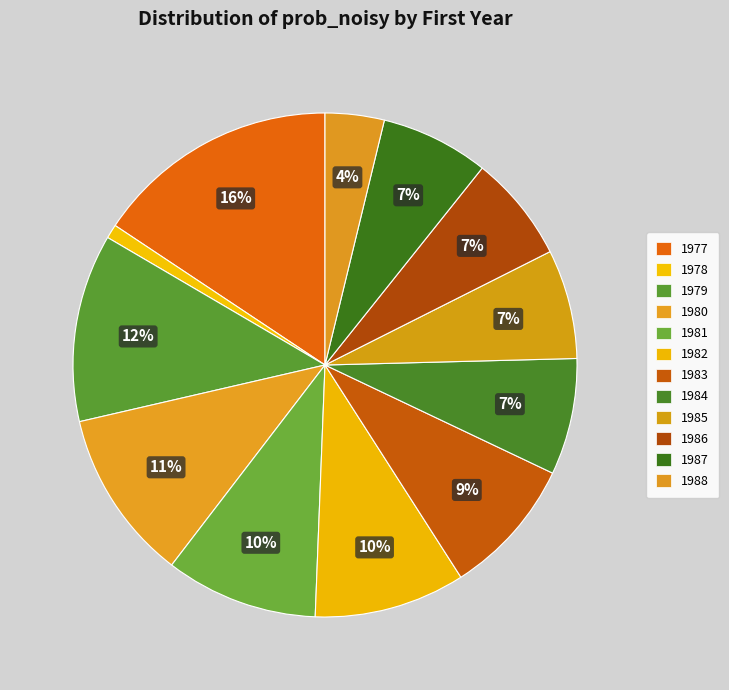

The 1983 slice represents 9% of the pie. True or false?

True